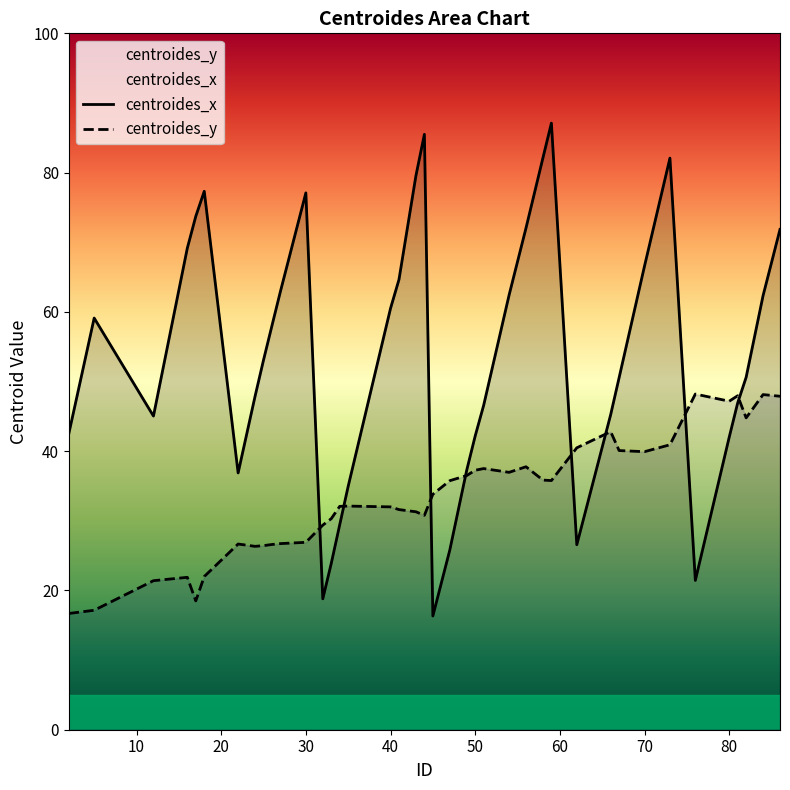

The value of centroides_x at 32 is 34.9. True or false?

False